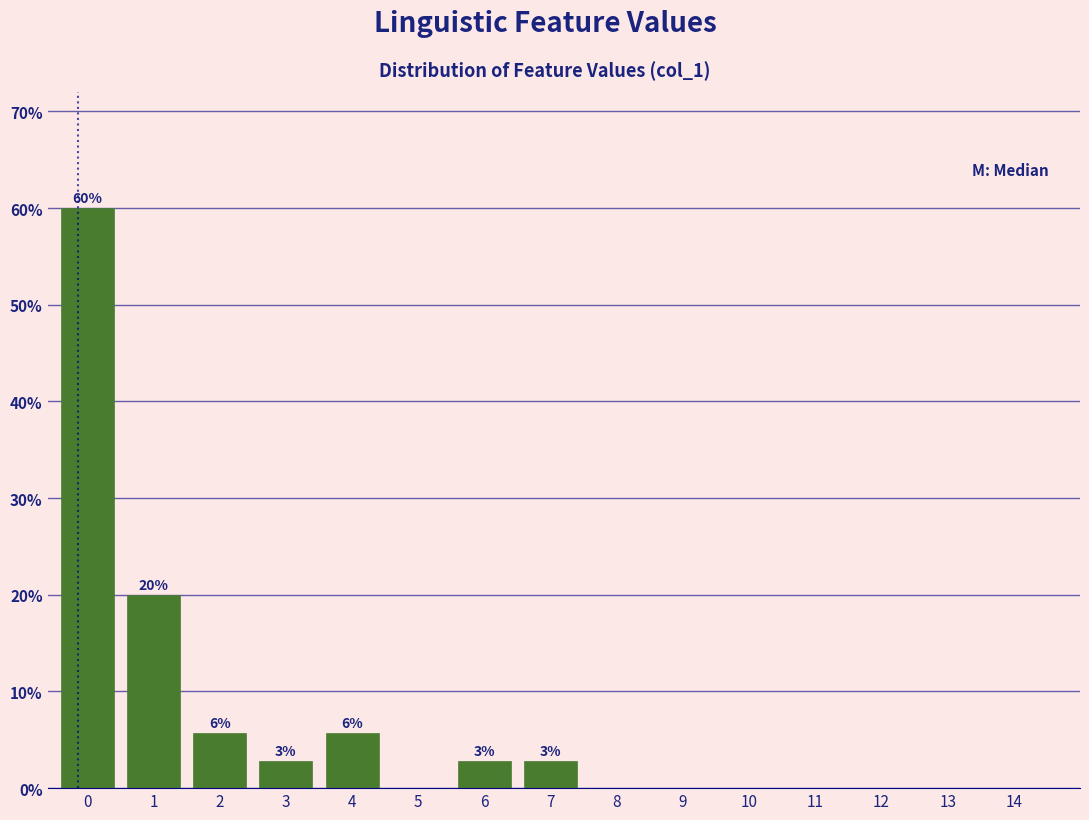

Reading left to right, extract all data points from this chart.

0=60.0	1=20.0	2=5.7	3=2.9	4=5.7	5=0.0	6=2.9	7=2.9	8=0.0	9=0.0	10=0.0	11=0.0	12=0.0	13=0.0	14=0.0